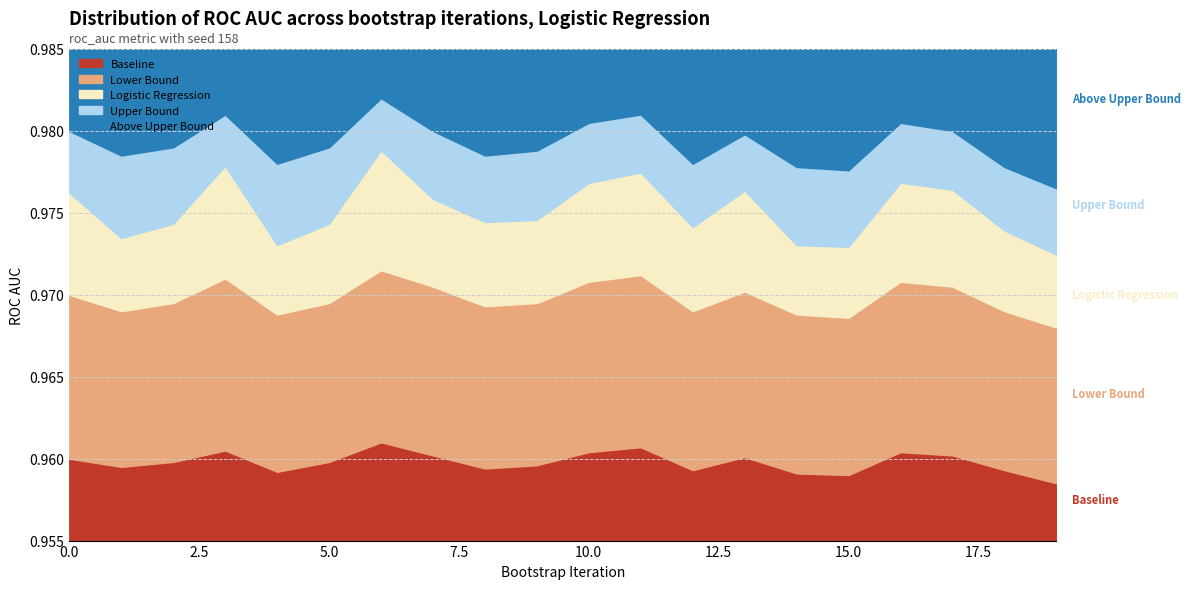

What are all the series names shown in the legend?

Logistic Regression, Upper Bound, Lower Bound, Baseline